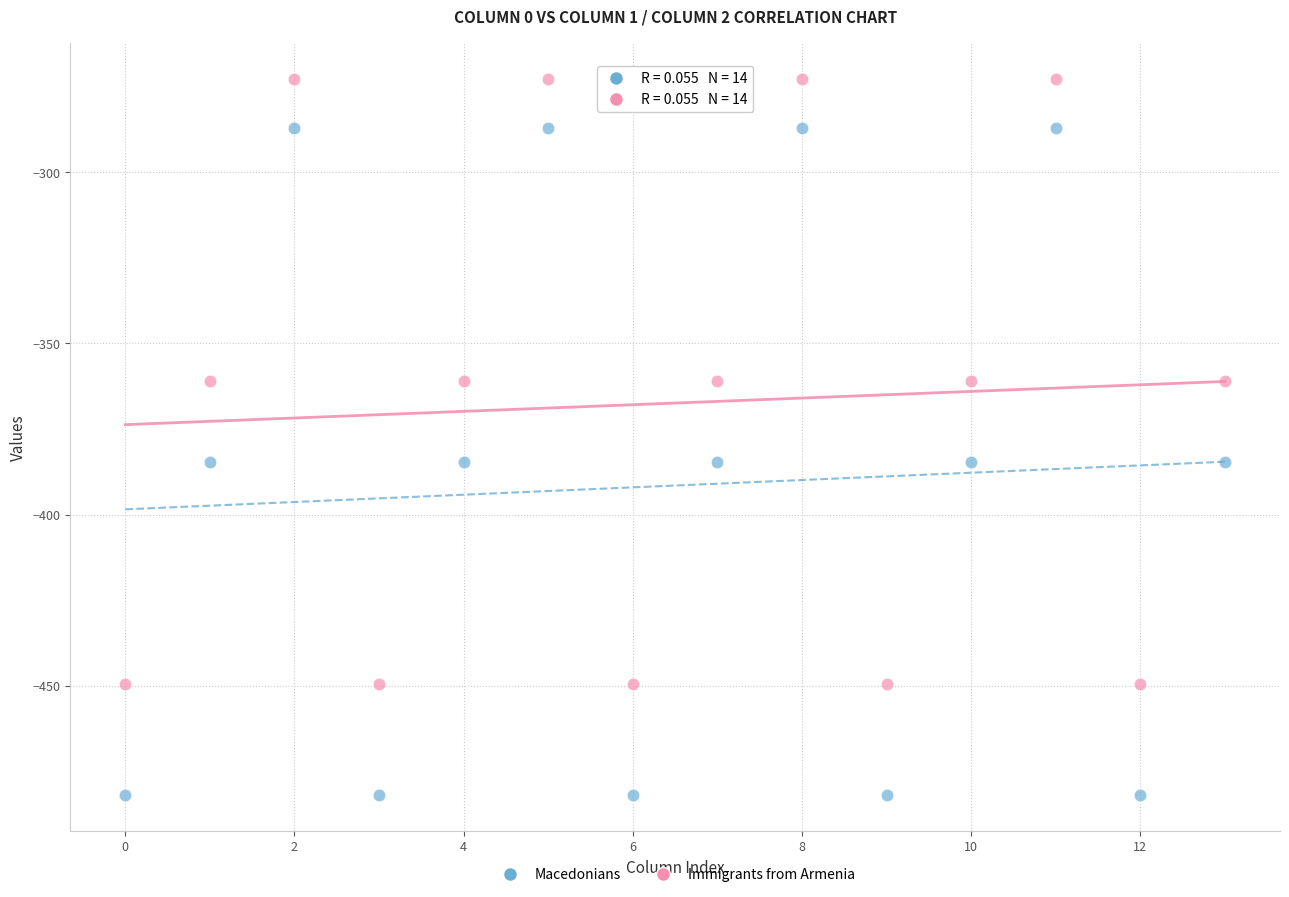

Which series contains the highest Y value?

Immigrants from Armenia